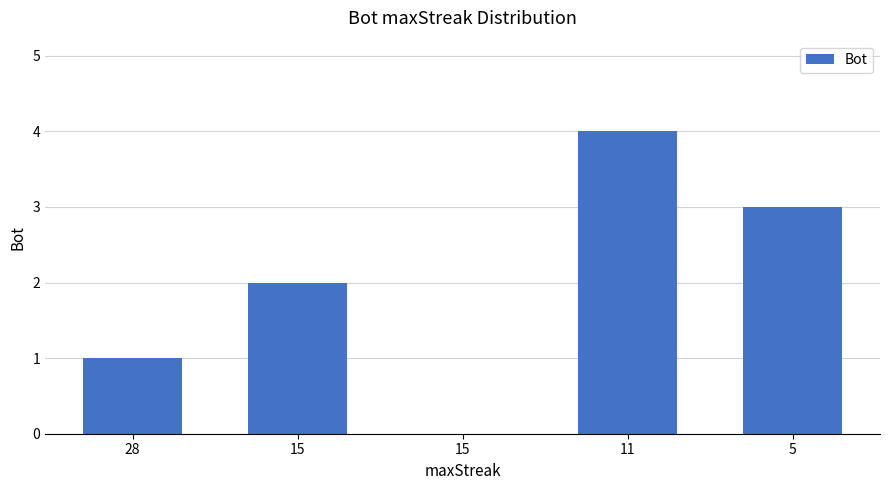

How many positive values are there?

4